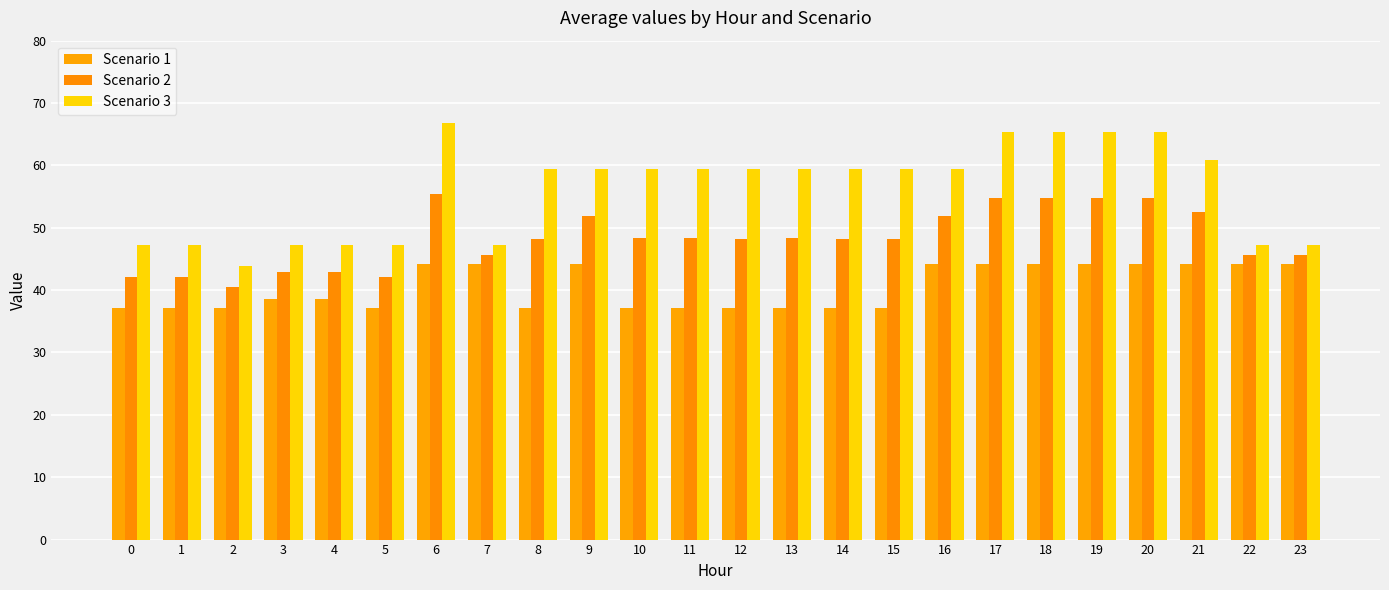

Reading right to left, transcribe all the data shown in this chart.

Scenario 1: 23=44.2	22=44.2	21=44.2	20=44.2	19=44.2	18=44.2	17=44.2	16=44.2	15=37.1	14=37.1	13=37.2	12=37.1	11=37.1	10=37.1	9=44.2	8=37.1	7=44.2	6=44.2	5=37.1	4=38.6	3=38.6	2=37.1	1=37.1	0=37.1
Scenario 2: 23=45.7	22=45.7	21=52.6	20=54.8	19=54.8	18=54.8	17=54.8	16=51.8	15=48.3	14=48.3	13=48.3	12=48.3	11=48.3	10=48.3	9=51.8	8=48.3	7=45.7	6=55.5	5=42.1	4=42.9	3=42.9	2=40.5	1=42.1	0=42.1
Scenario 3: 23=47.2	22=47.2	21=60.9	20=65.4	19=65.4	18=65.4	17=65.4	16=59.5	15=59.4	14=59.4	13=59.4	12=59.4	11=59.5	10=59.5	9=59.5	8=59.4	7=47.2	6=66.7	5=47.2	4=47.2	3=47.2	2=43.8	1=47.2	0=47.2